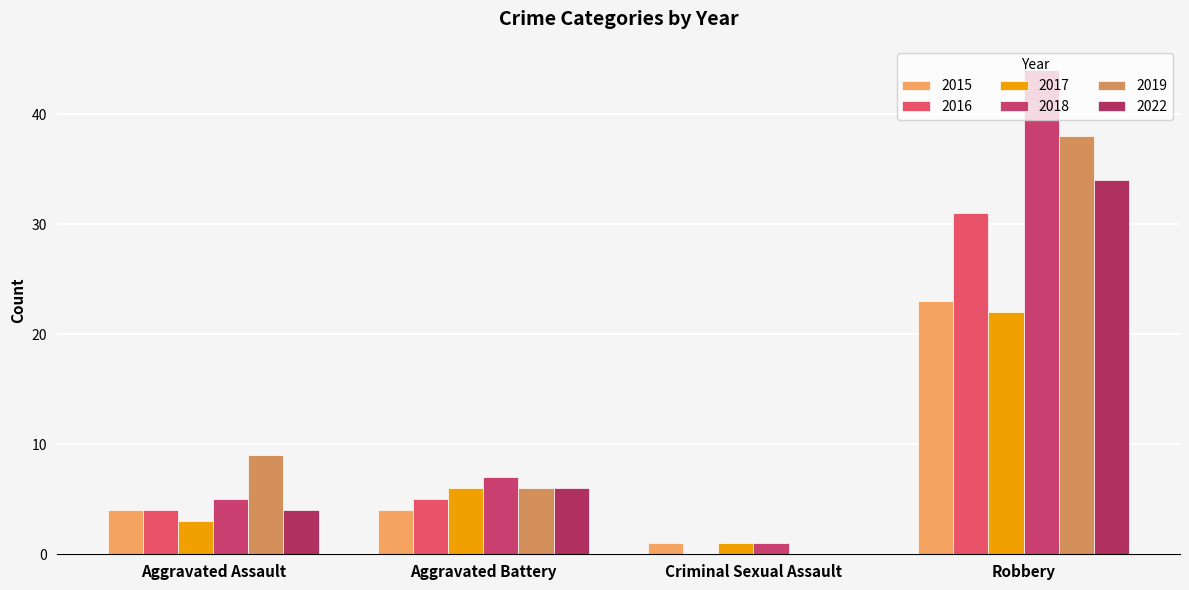

Reading left to right, transcribe all the data shown in this chart.

2015: Aggravated Assault=4	Aggravated Battery=4	Criminal Sexual Assault=1	Robbery=23
2016: Aggravated Assault=4	Aggravated Battery=5	Criminal Sexual Assault=0	Robbery=31
2017: Aggravated Assault=3	Aggravated Battery=6	Criminal Sexual Assault=1	Robbery=22
2018: Aggravated Assault=5	Aggravated Battery=7	Criminal Sexual Assault=1	Robbery=44
2019: Aggravated Assault=9	Aggravated Battery=6	Criminal Sexual Assault=0	Robbery=38
2022: Aggravated Assault=4	Aggravated Battery=6	Criminal Sexual Assault=0	Robbery=34